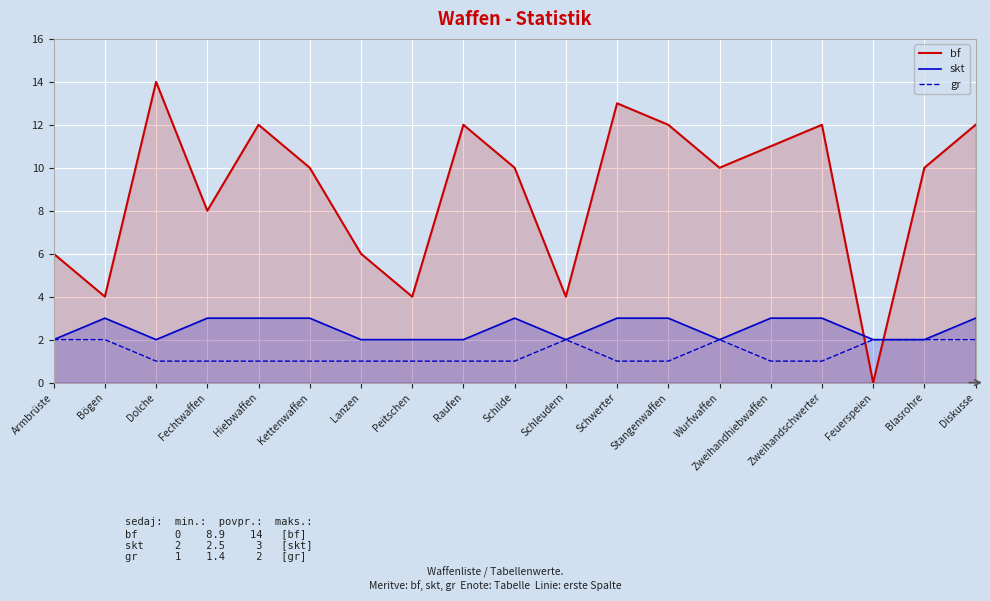

Rank the series by their maximum value, from lowest to highest.

gr, skt, bf